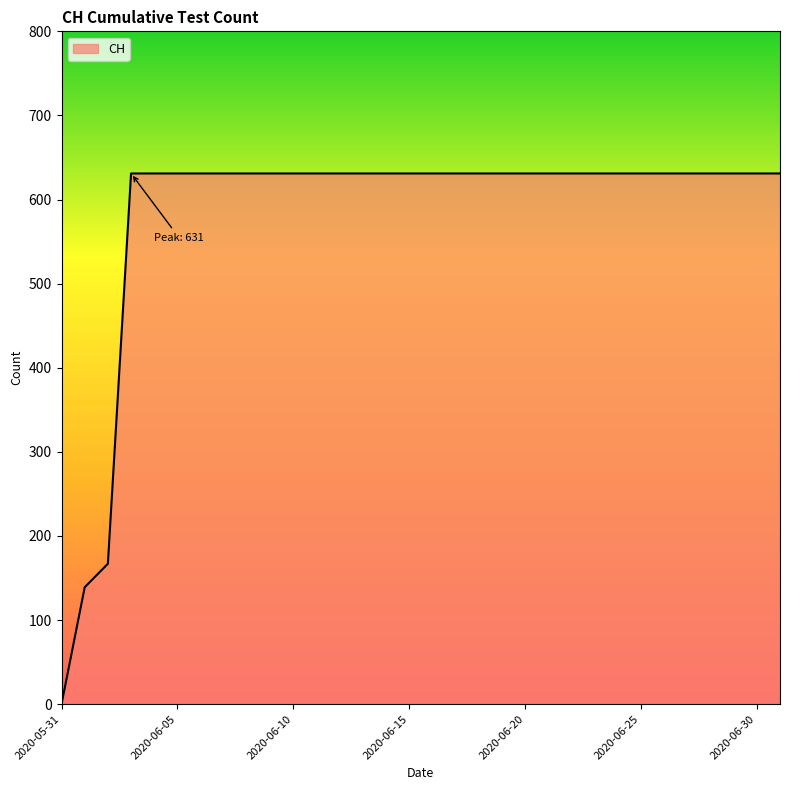

How many values are below 631?

3